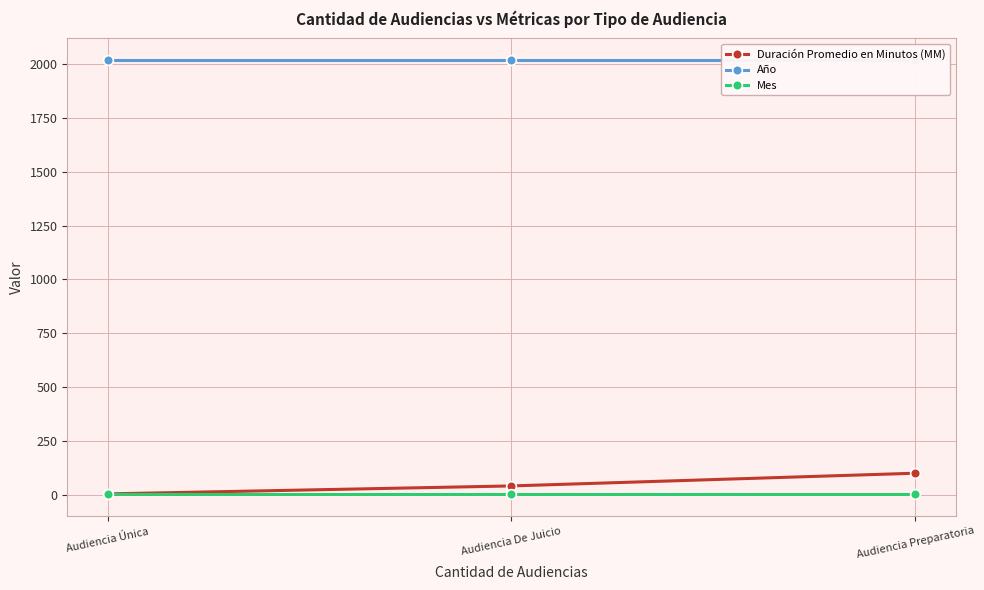

What are all the series names shown in the legend?

Duración Promedio en Minutos (MM), Año, Mes